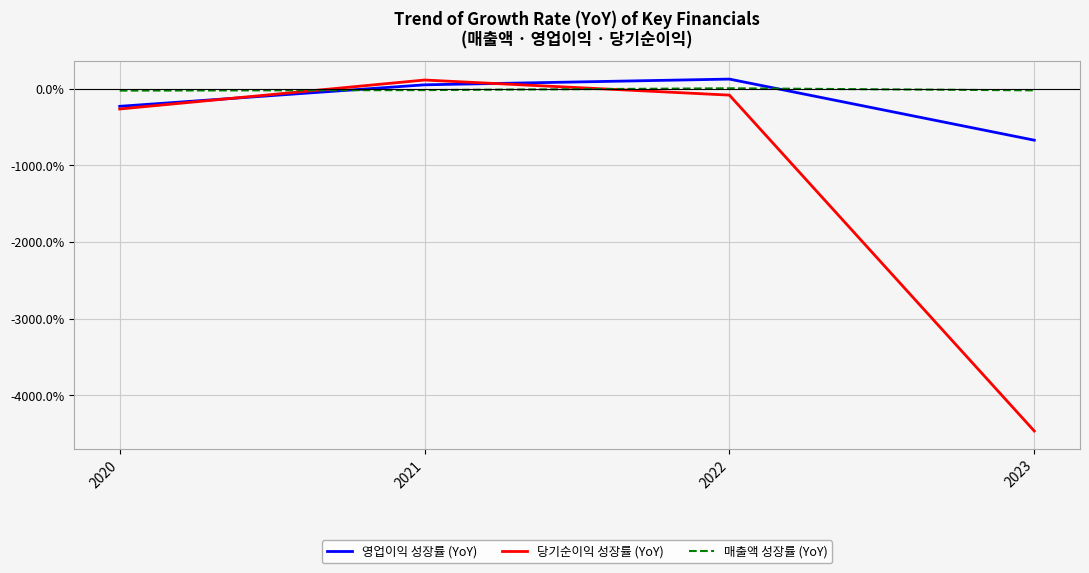

Rank the series at 2023 from highest to lowest value.

매출액 성장률 (YoY), 영업이익 성장률 (YoY), 당기순이익 성장률 (YoY)